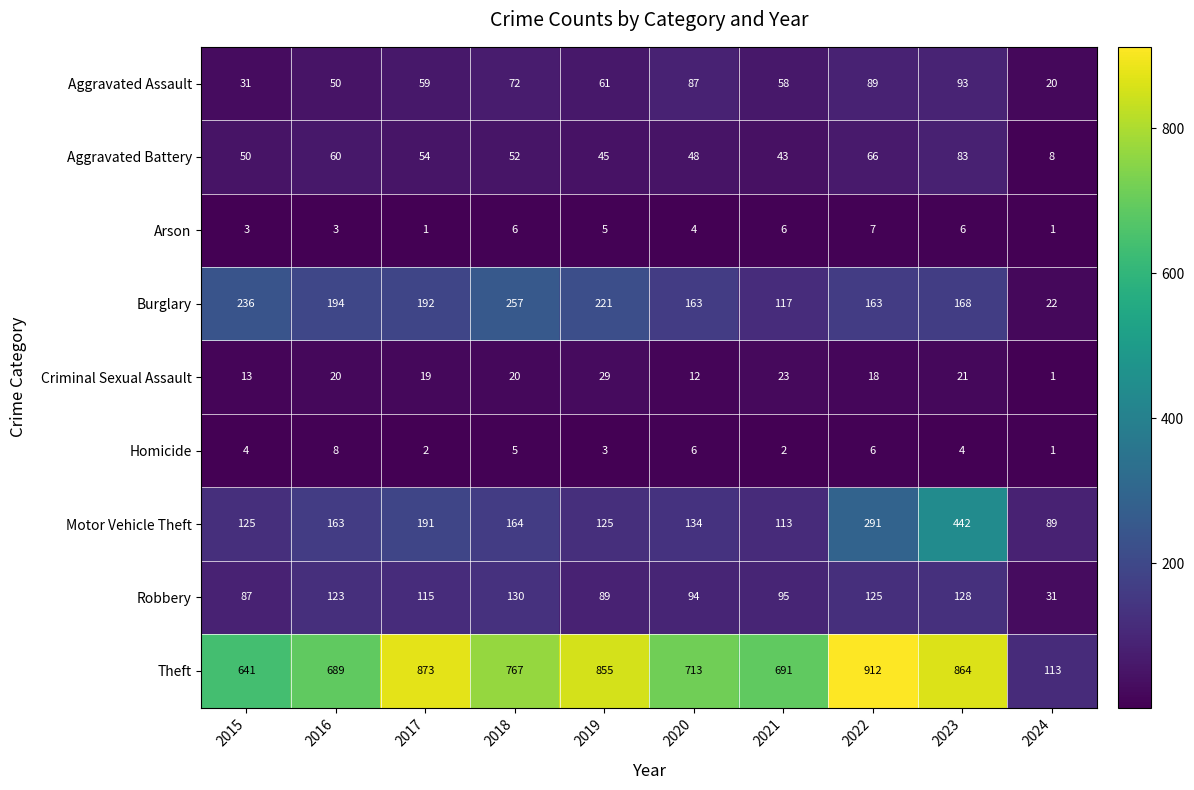

Count the number of data series in this chart.

9